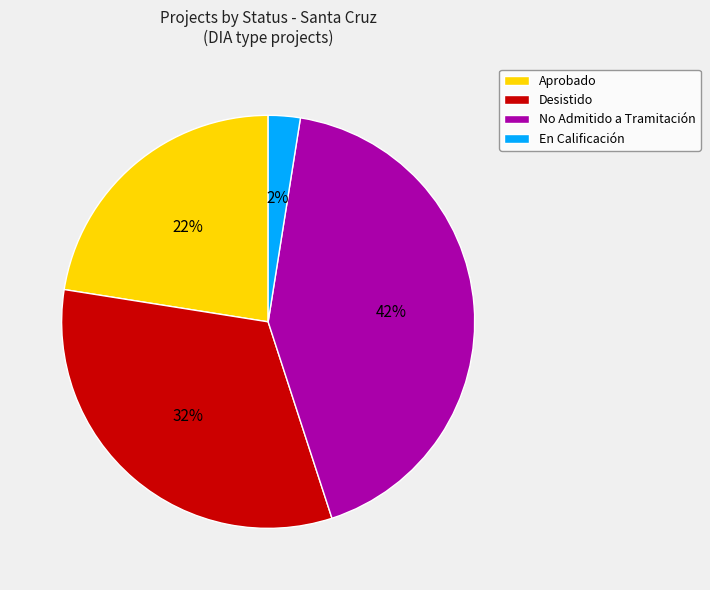

Rank the categories by value from lowest to highest.

En Calificación, Aprobado, Desistido, No Admitido a Tramitación